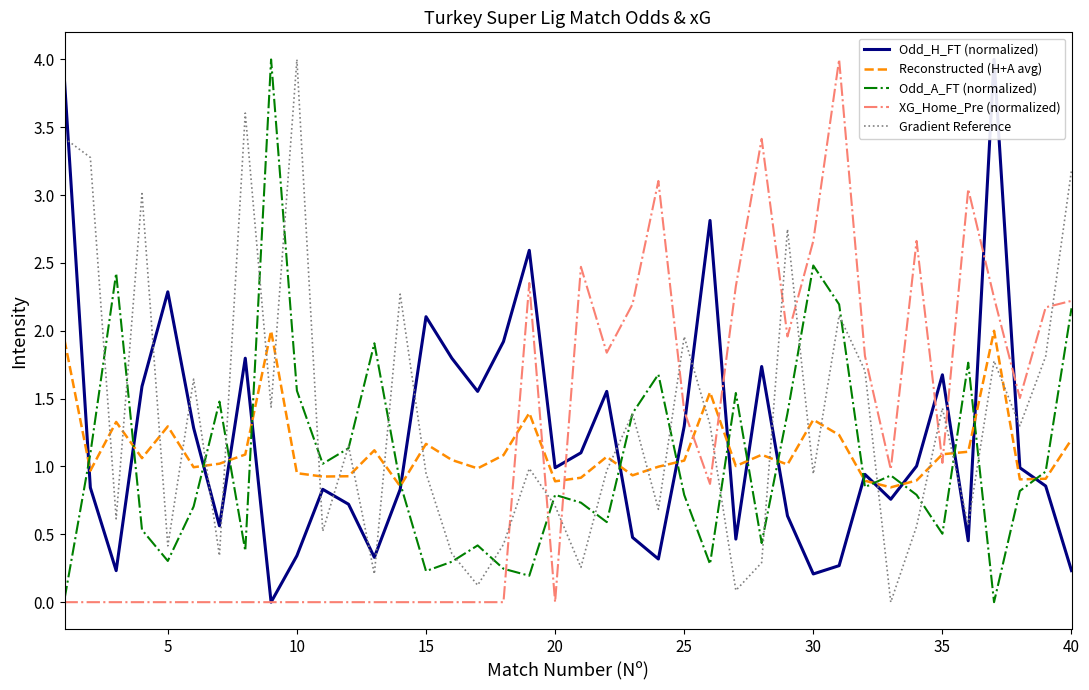

In XG_Home_Pre (normalized), how many points are higher than both neighbors (excluding endpoints)?

7